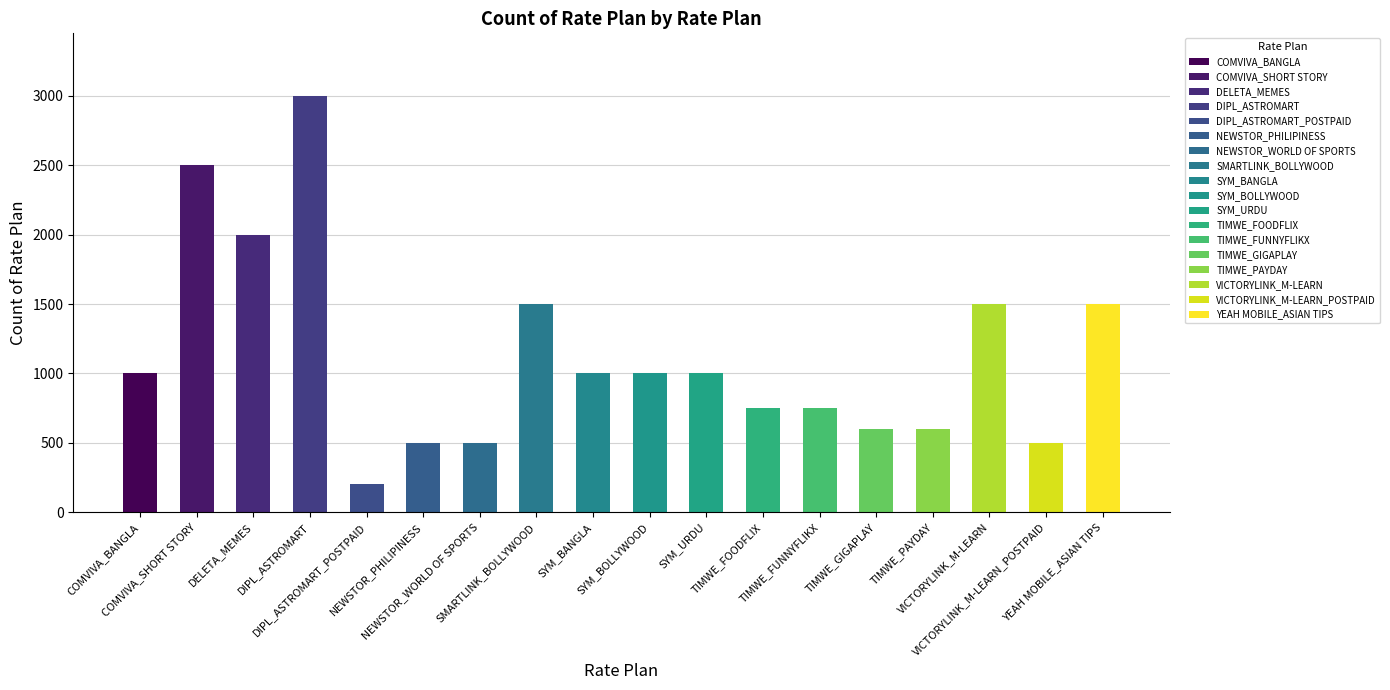

What position from the right is COMVIVA_SHORT STORY?

17